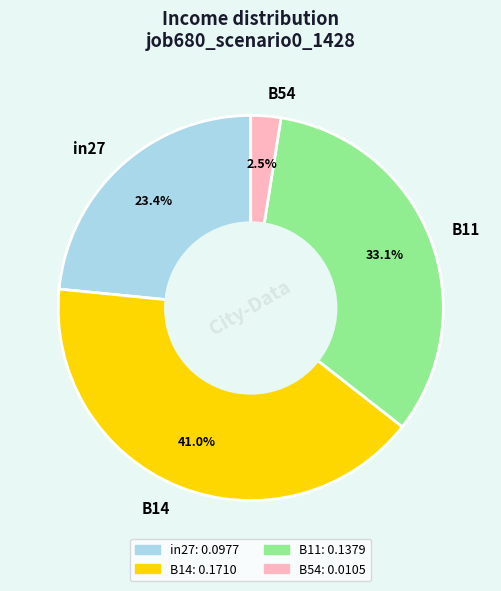

To the nearest percent, what is the average slice percentage?

25%